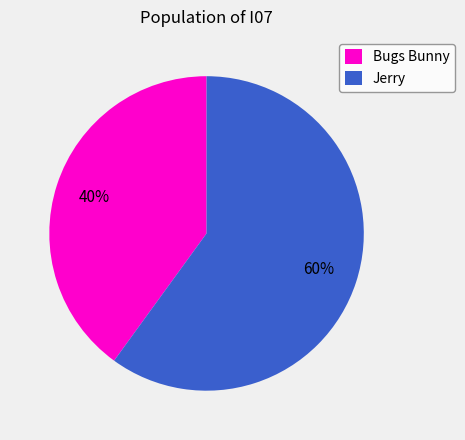

Does any single category account for the majority?

Yes